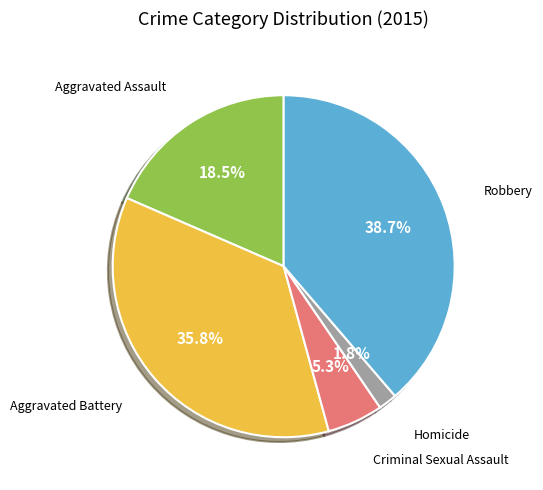

How many slices are in this pie chart?

5